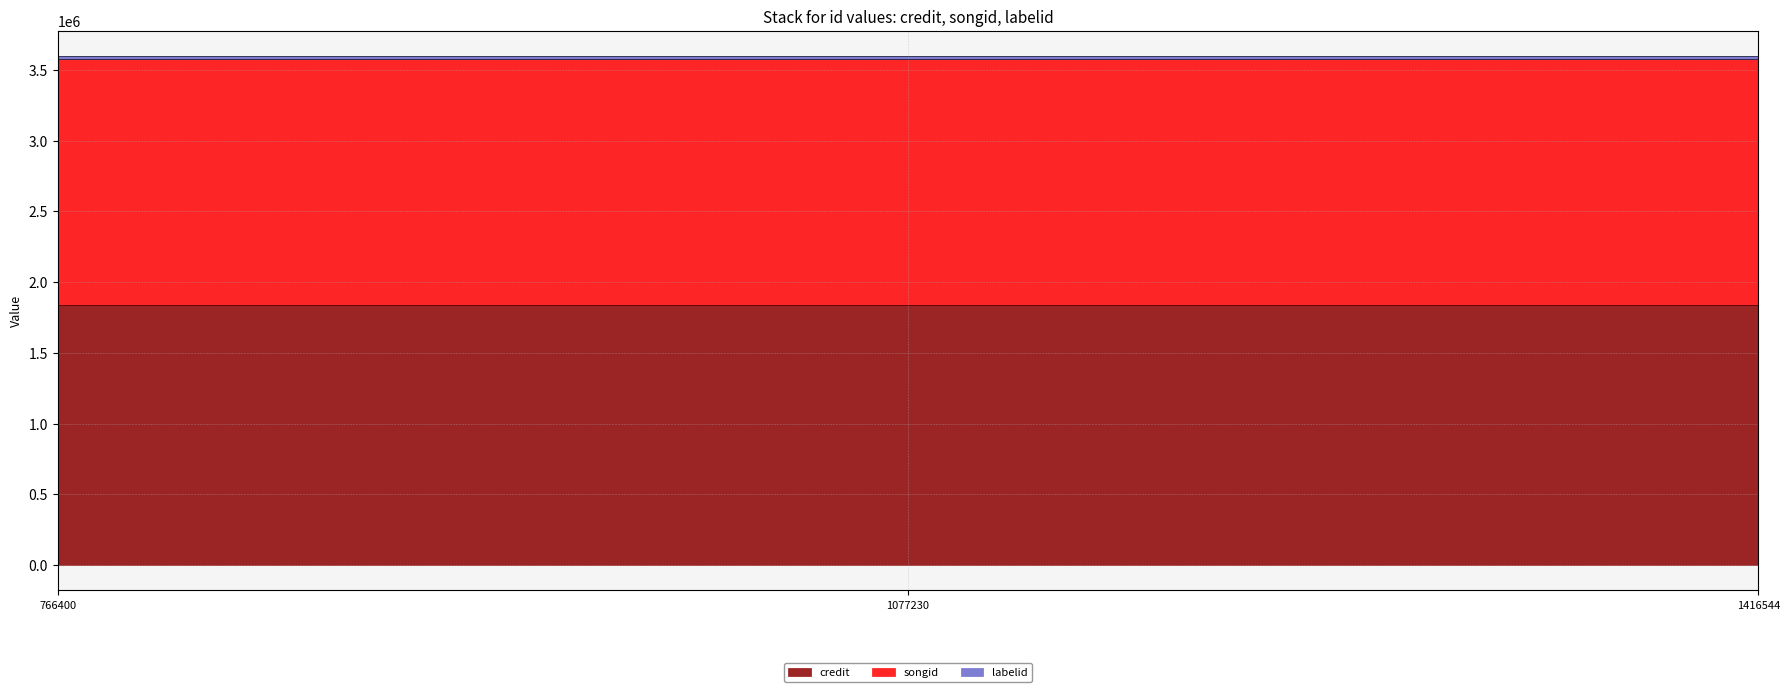

How many categories are shown in the chart?

3